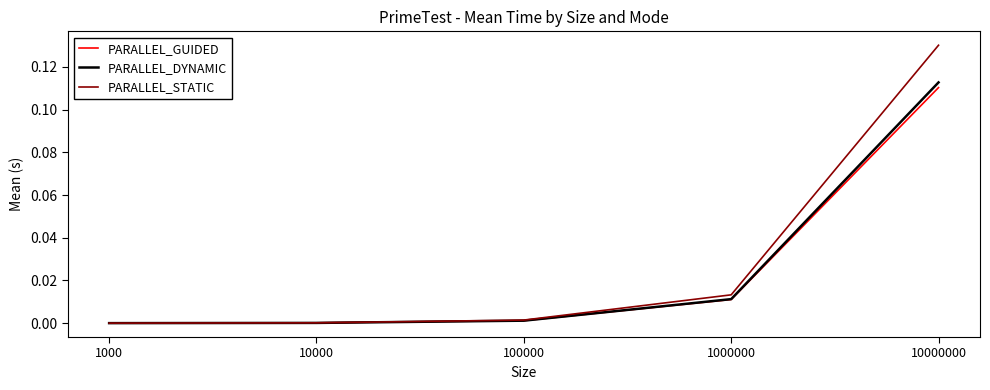

Count the number of data series in this chart.

3